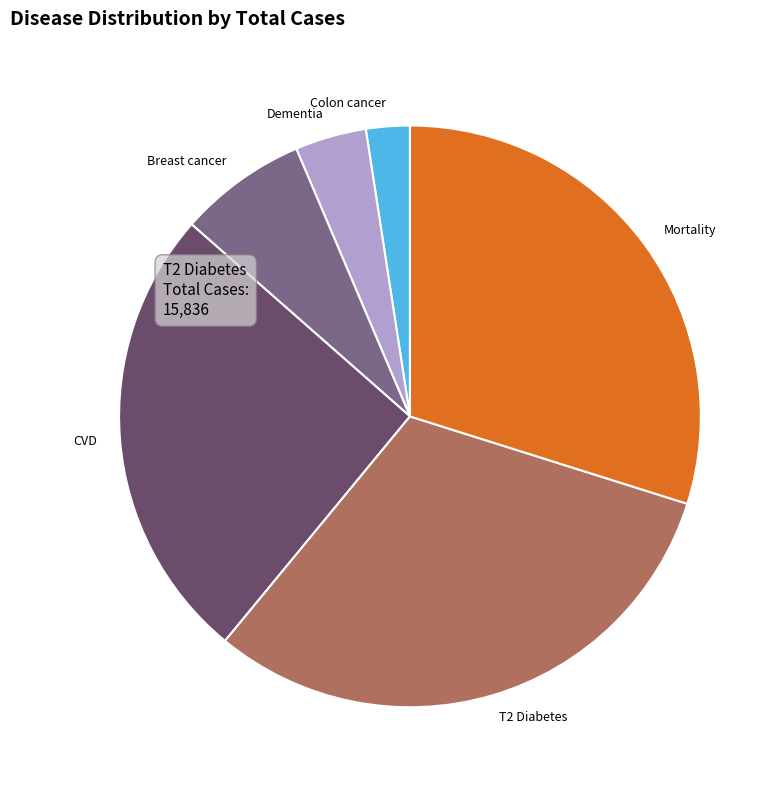

Is the sum of Mortality and Colon cancer greater than half?

No